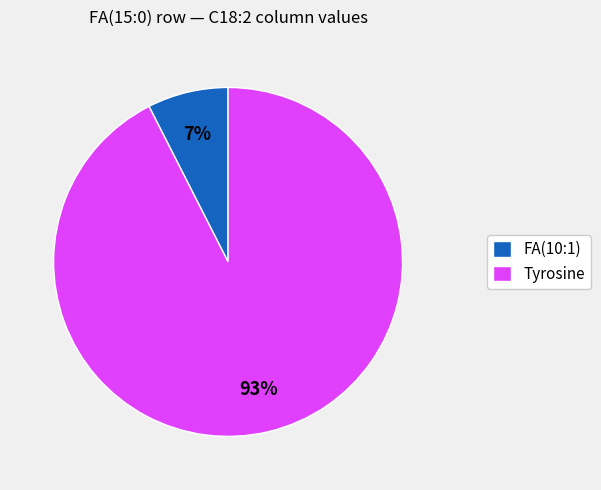

Which category has the smallest portion of the pie?

FA(10:1)